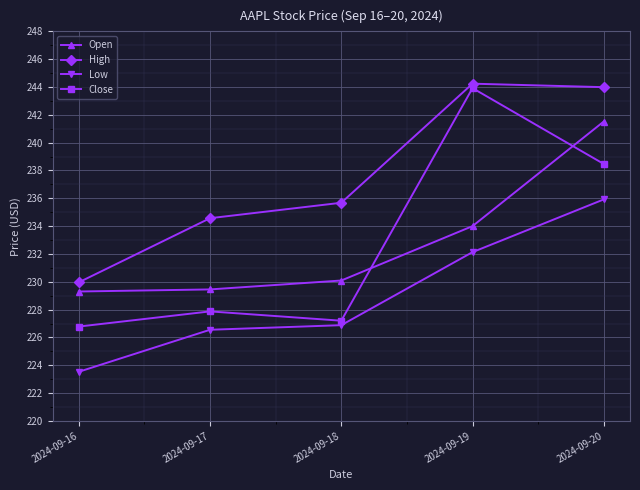

How many series are shown in this chart?

4